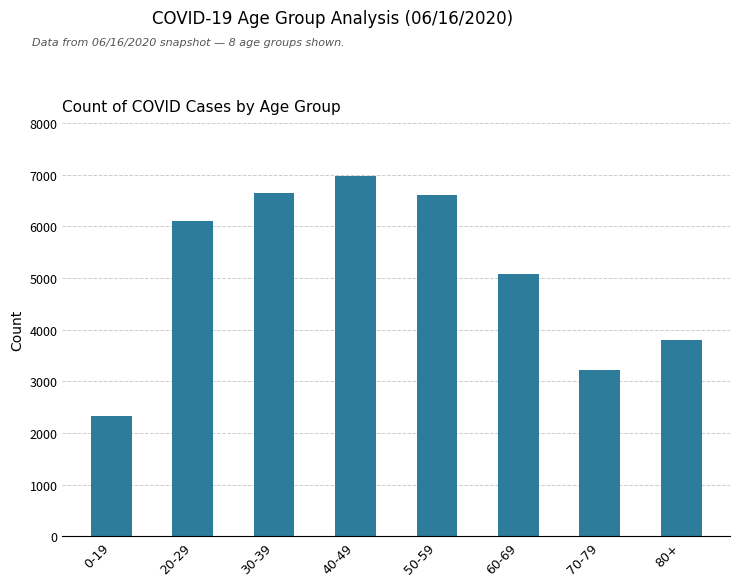

Reading right to left, extract all data points from this chart.

3797	3227	5074	6600	6974	6644	6102	2334